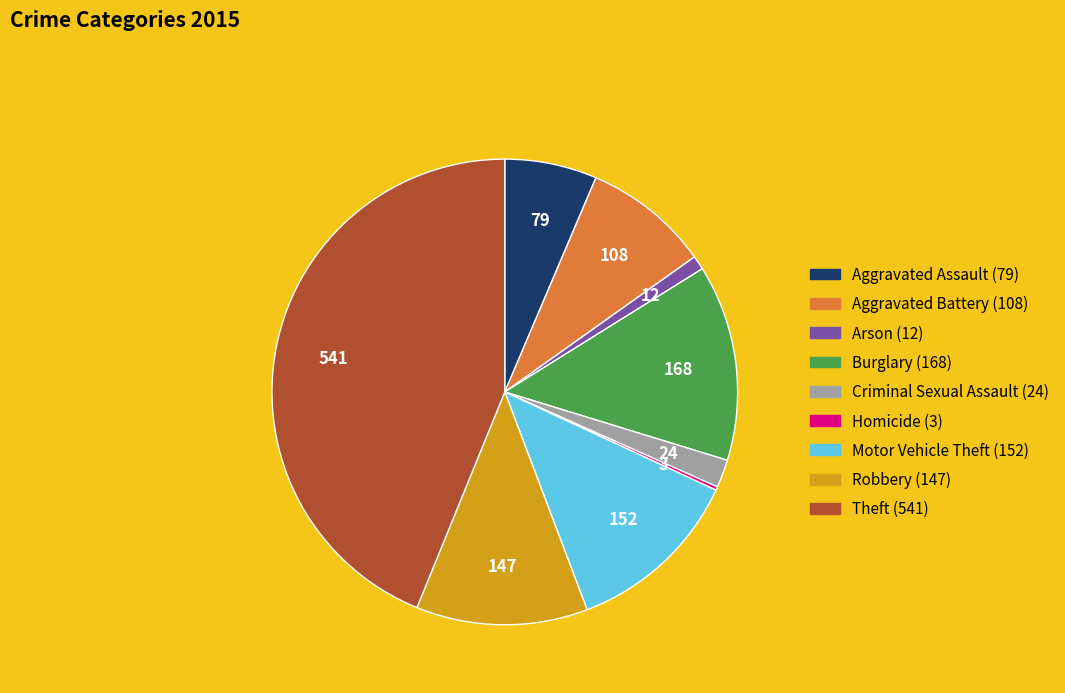

Combined, do Aggravated Assault and Arson account for over 50%?

No